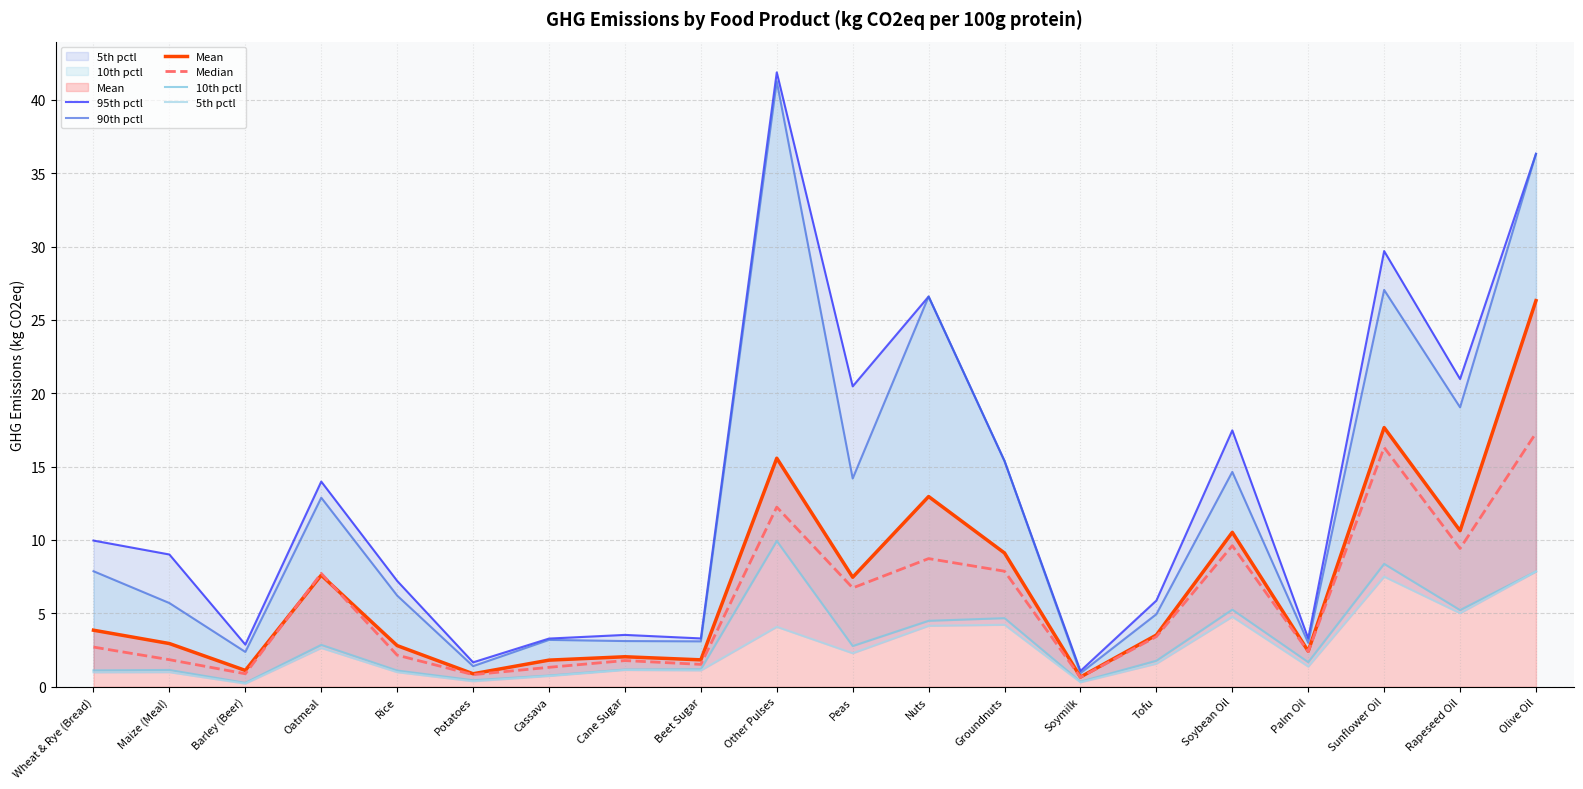

At Cassava, list the series in order from largest to smallest.

95th pctl, 90th pctl, Mean, Median, 10th pctl, 5th pctl